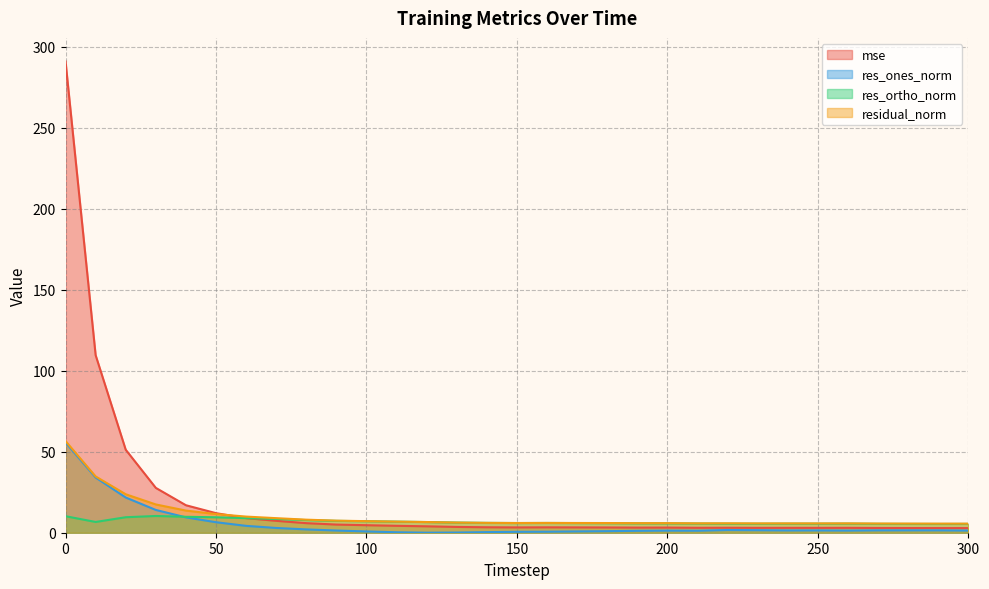

At 160, list the series in order from smallest to largest.

res_ones_norm, mse, res_ortho_norm, residual_norm